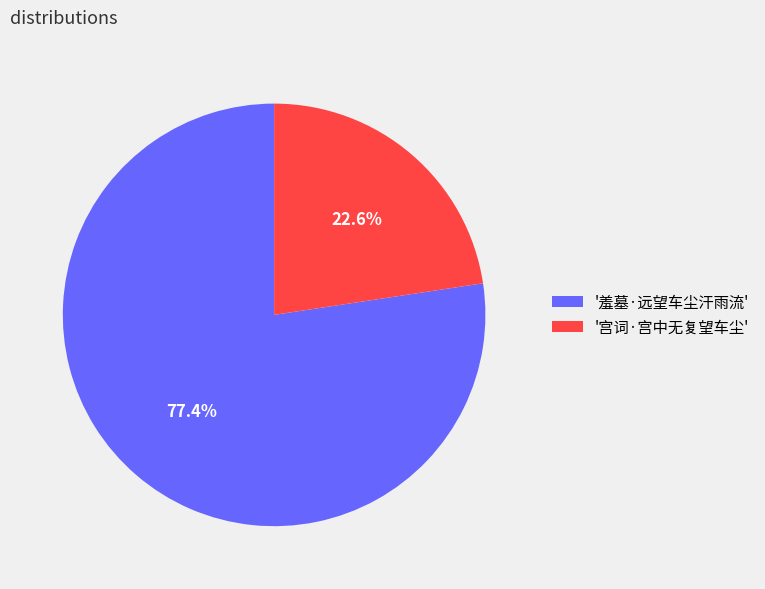

Rank the categories by value from highest to lowest.

'羞墓·远望车尘汗雨流', '宫词·宫中无复望车尘'